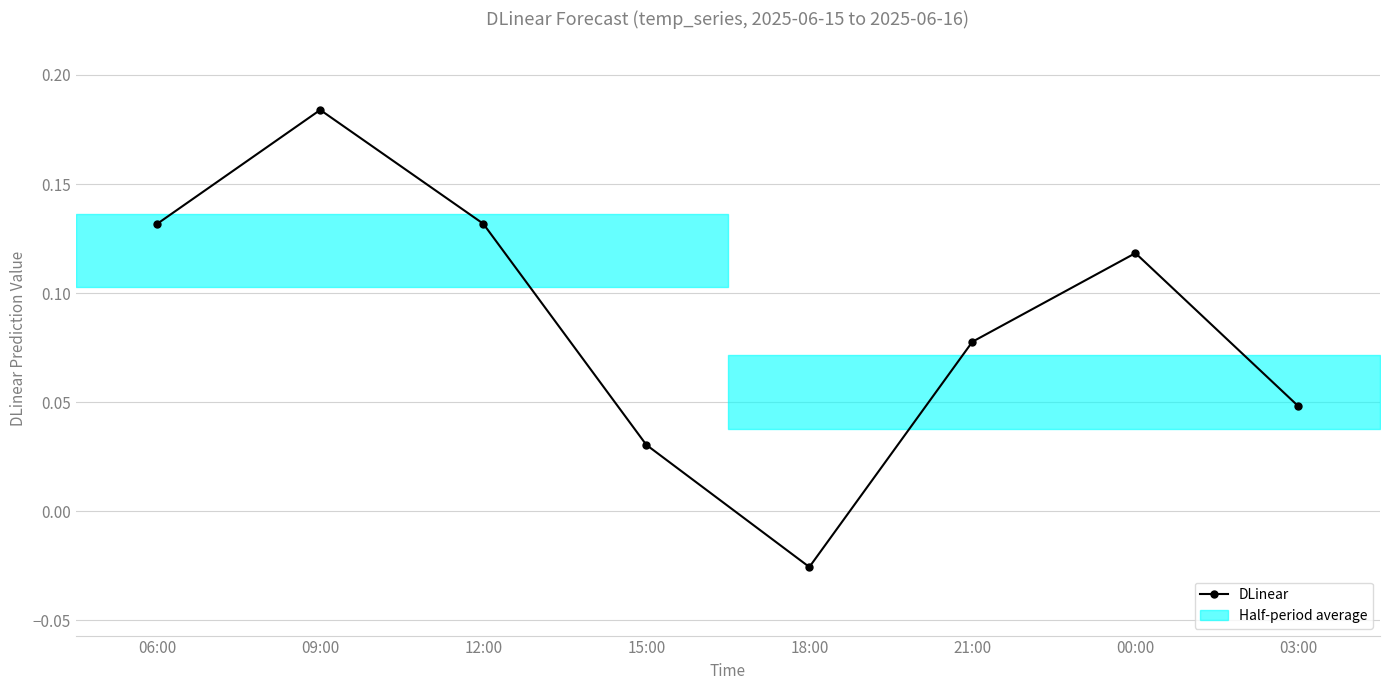

Reading left to right, extract all data points from this chart.

06:00=0.1	09:00=0.2	12:00=0.1	15:00=0.0	18:00=-0.0	21:00=0.1	00:00=0.1	03:00=0.0